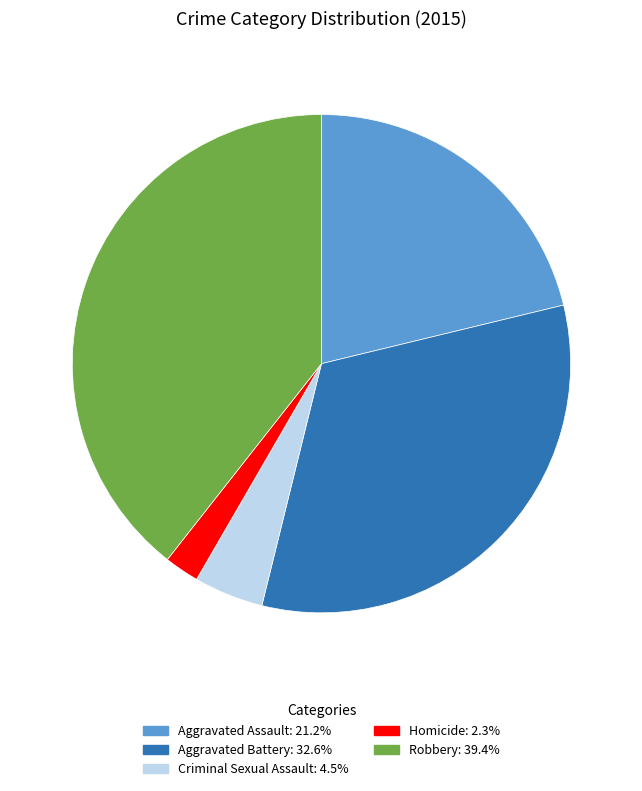

True or false: Criminal Sexual Assault accounts for 5% of the total.

True